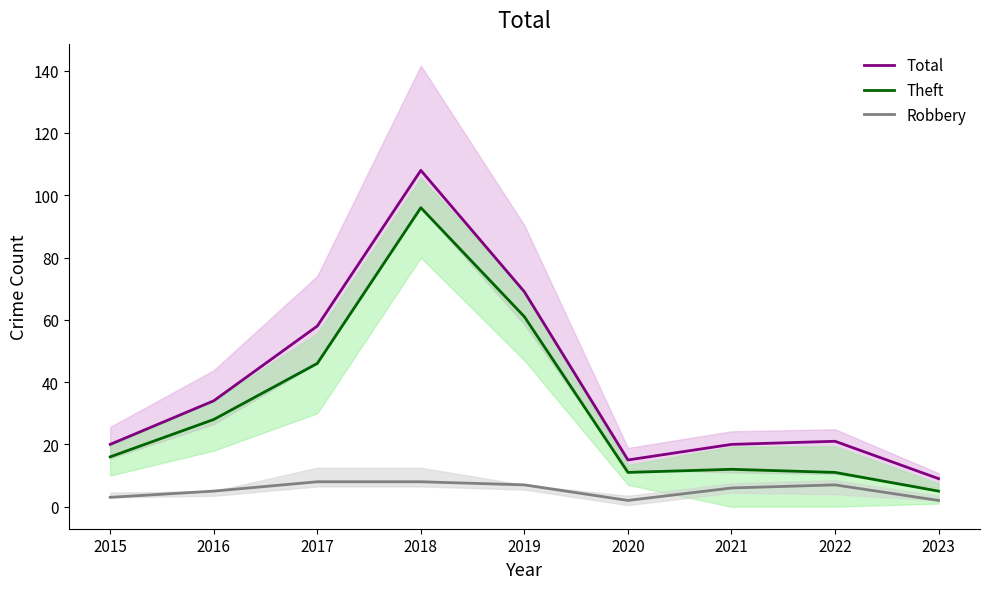

True or false: Theft and Robbery cross at least once.

False